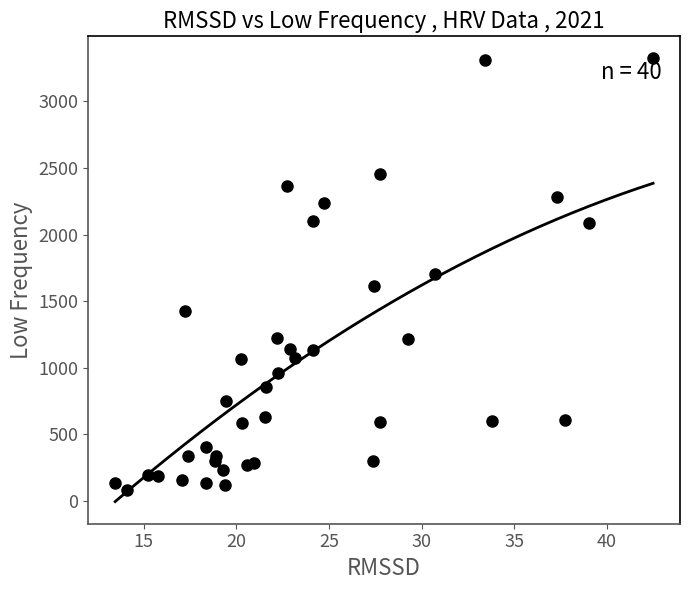

What is the range of X values (max minus min)?

29.1